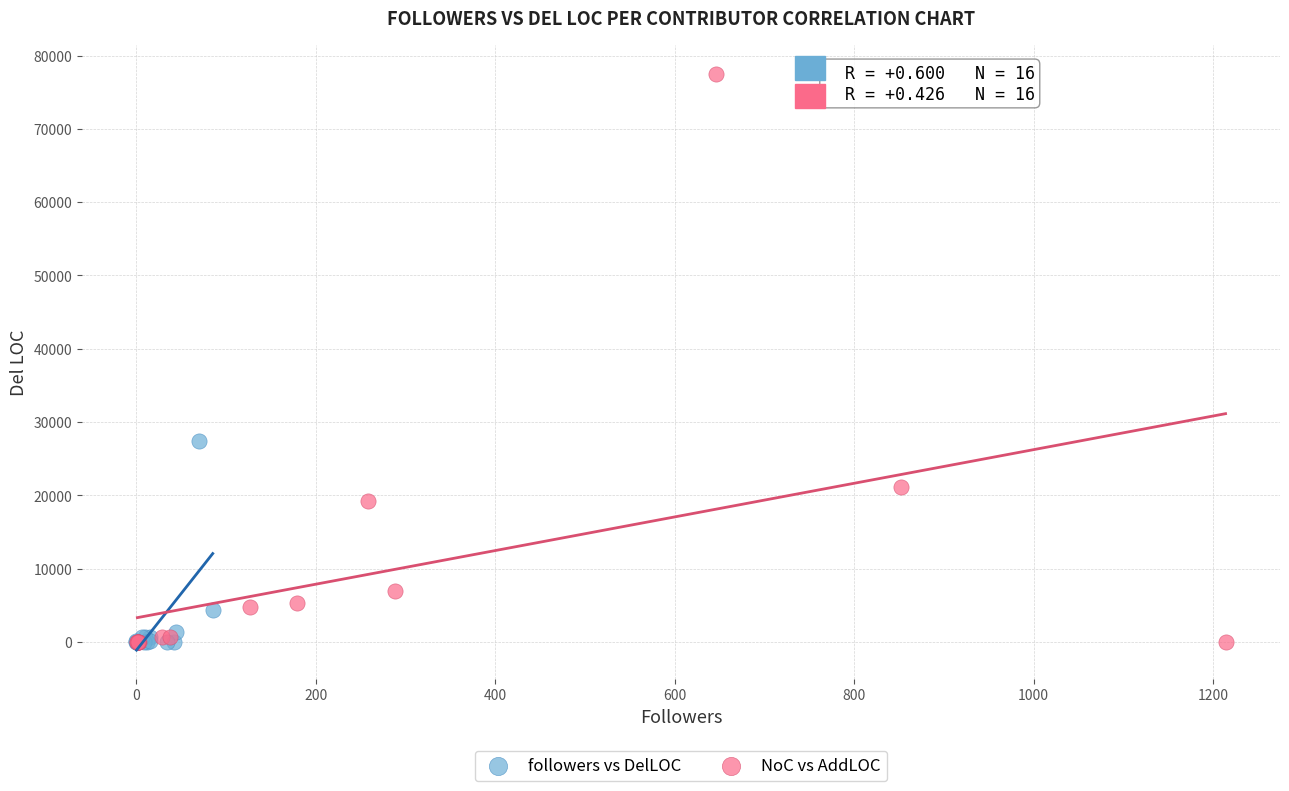

Which series has the widest spread of Y values?

NoC vs AddLOC